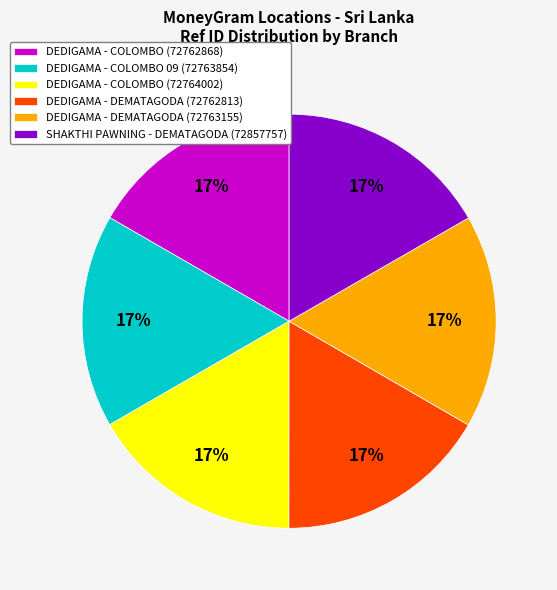

Is the sum of SHAKTHI PAWNING - DEMATAGODA (72857757) and DEDIGAMA - COLOMBO (72764002) greater than half?

No